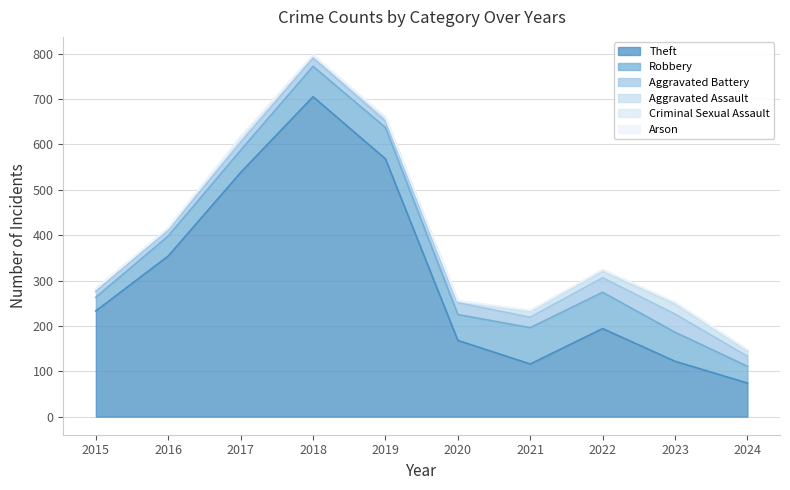

Count the number of data series in this chart.

6